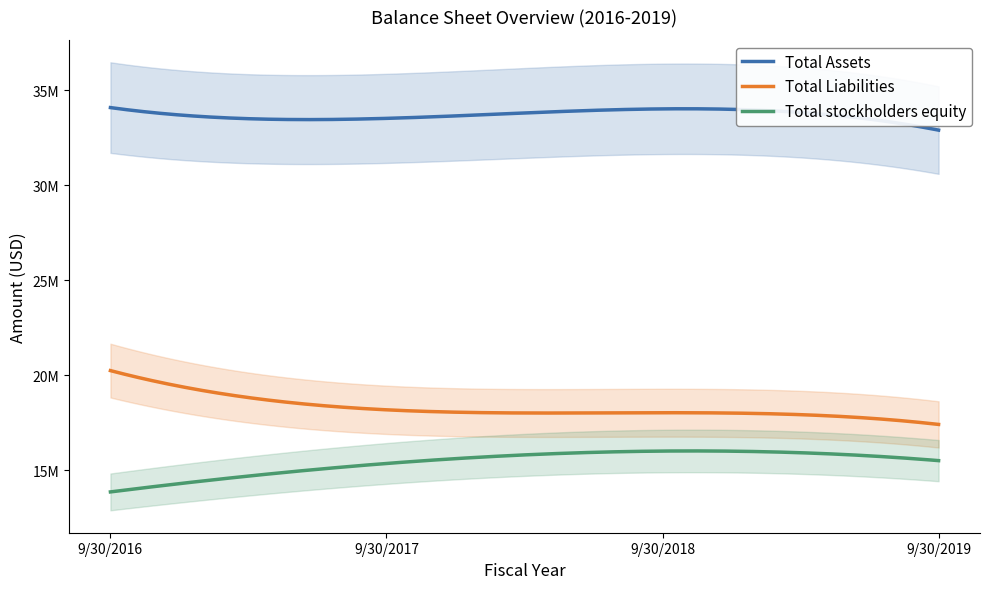

In Total stockholders equity, how many points are higher than both neighbors (excluding endpoints)?

1